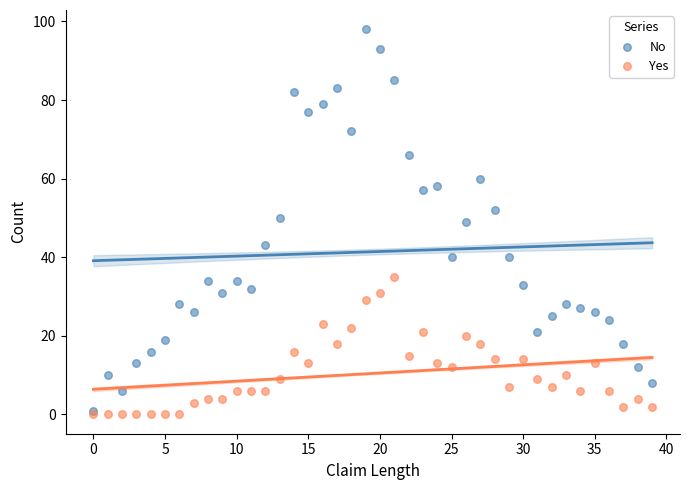

What are all the series names shown in the legend?

No, Yes